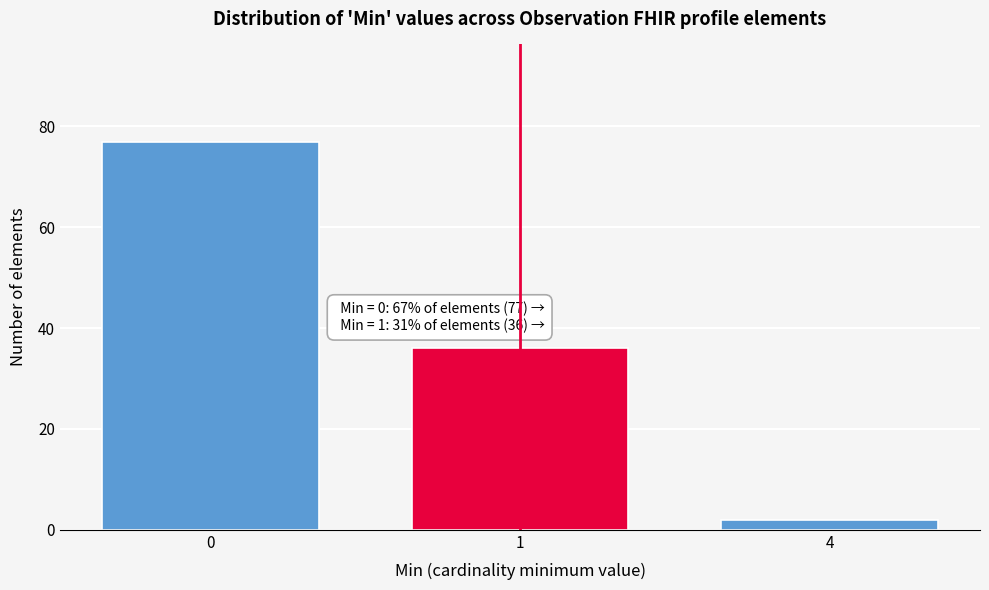

Reading right to left, what are all the values shown in this chart?

4=2	1=36	0=77